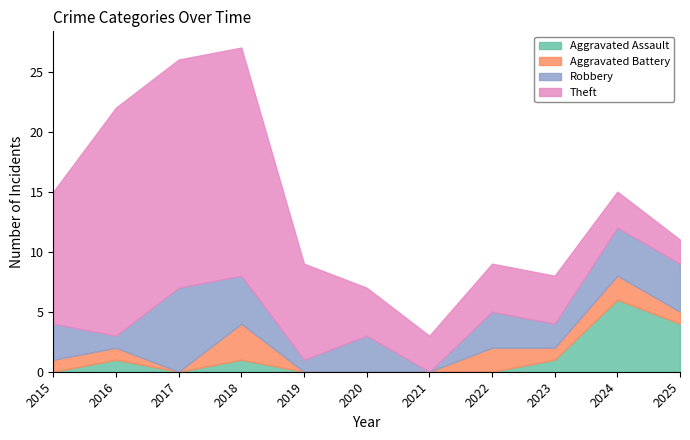

How many Robbery values are between 1 and 4?

9